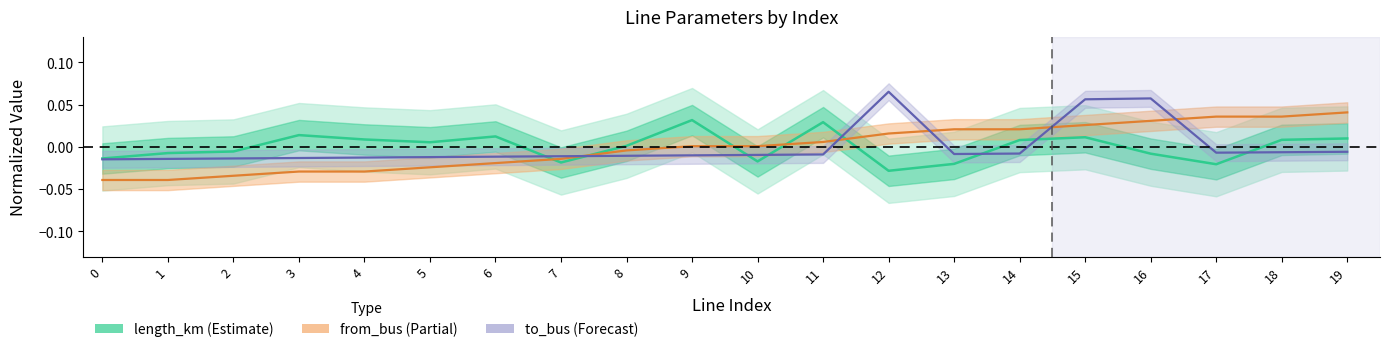

How many lines are shown in the chart?

3